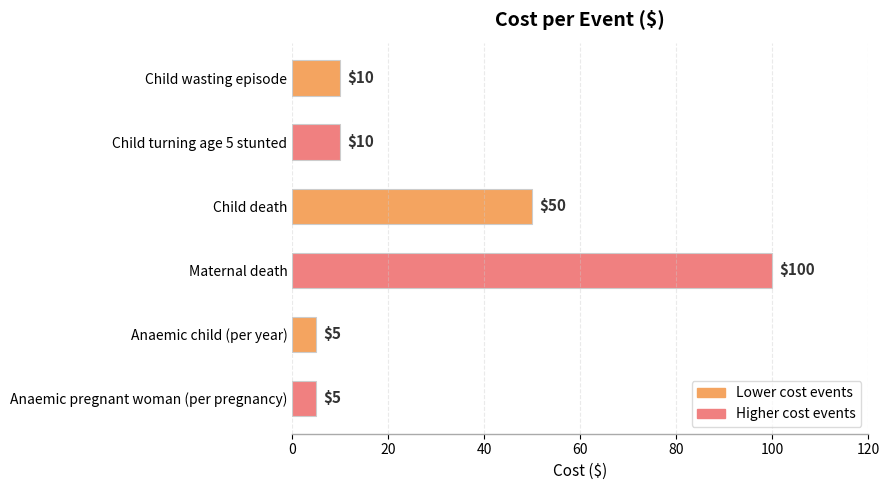

At which category does the chart reach its peak across all series?

Maternal death